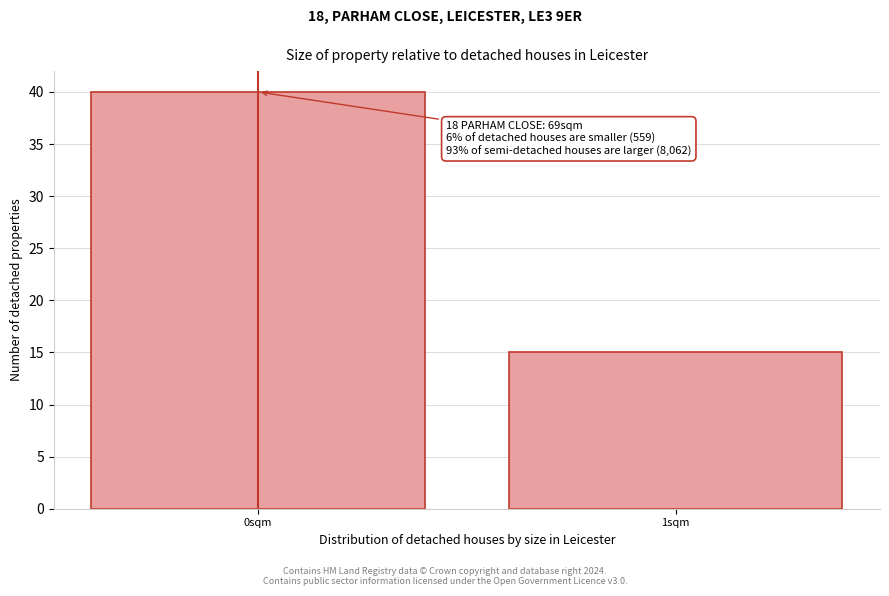

Reading left to right, list all the values displayed in this chart.

0sqm=40	1sqm=15